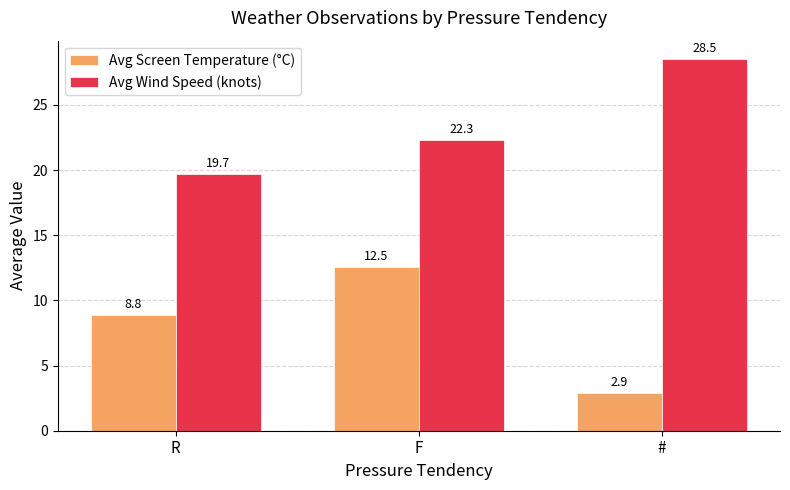

Which series has the largest total across all categories?

Avg Wind Speed (knots)